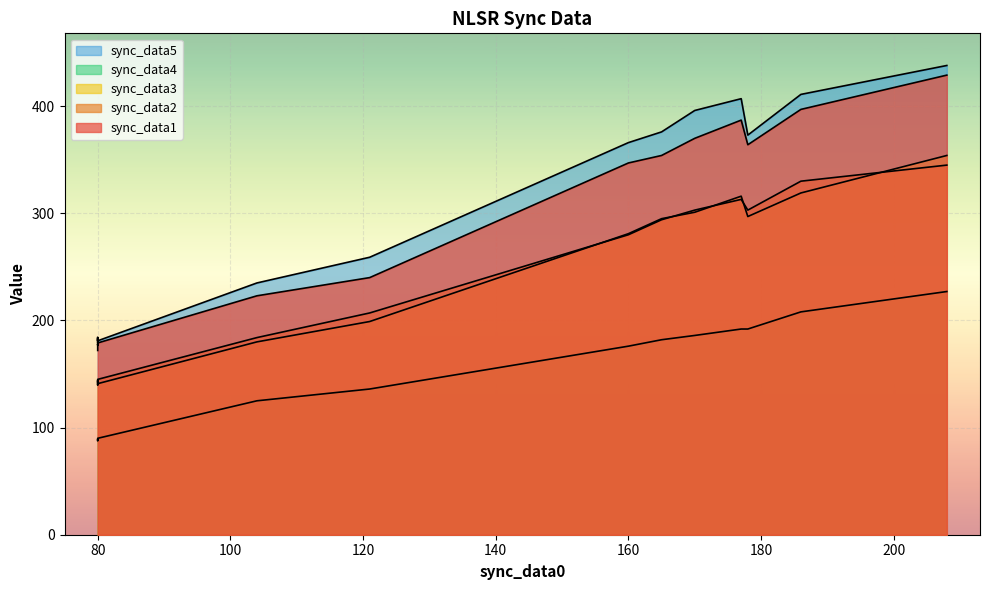

True or false: sync_data5 and sync_data1 intersect in this chart.

False